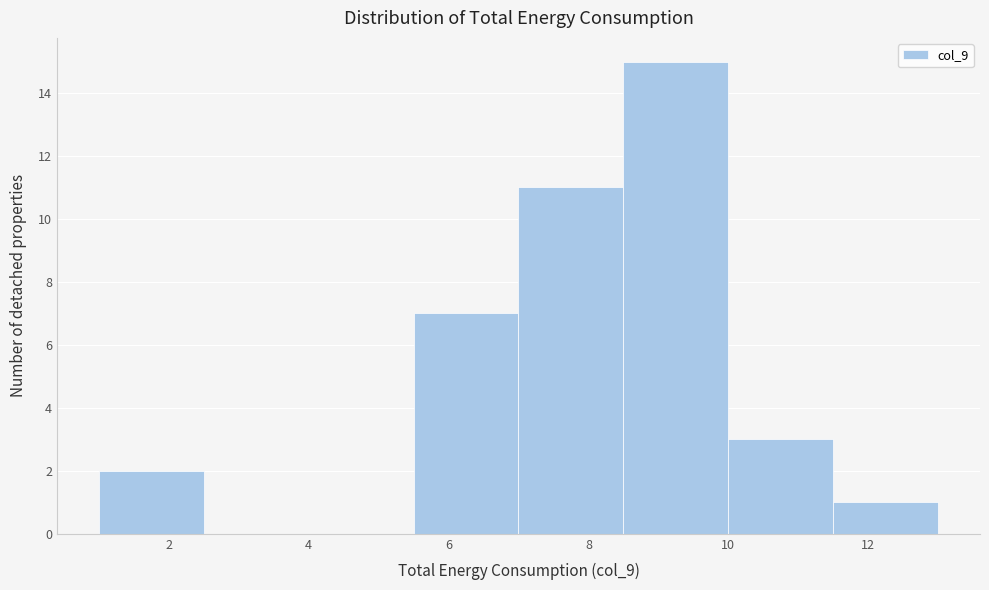

Which range on the x-axis has the tallest bar?

8.5 to 10.0